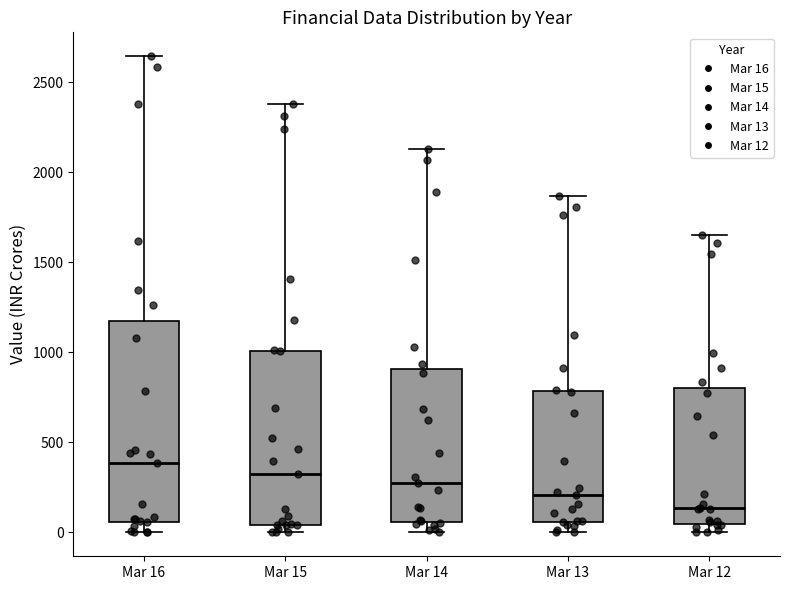

Where does the upper whisker of the box for Mar 16 end on the y-axis? The values are not printed on the chart, so give them approximately, as read against the axis.

2650